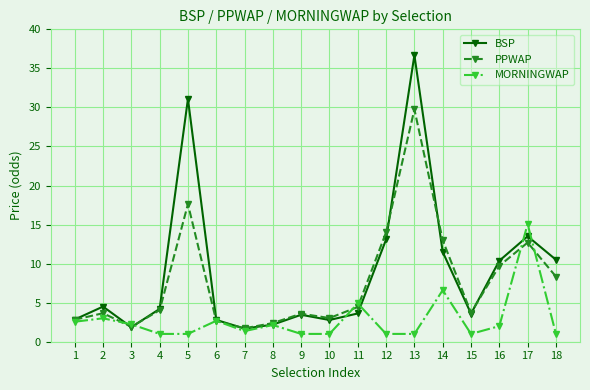

At which category does PPWAP reach its first local valley?

3